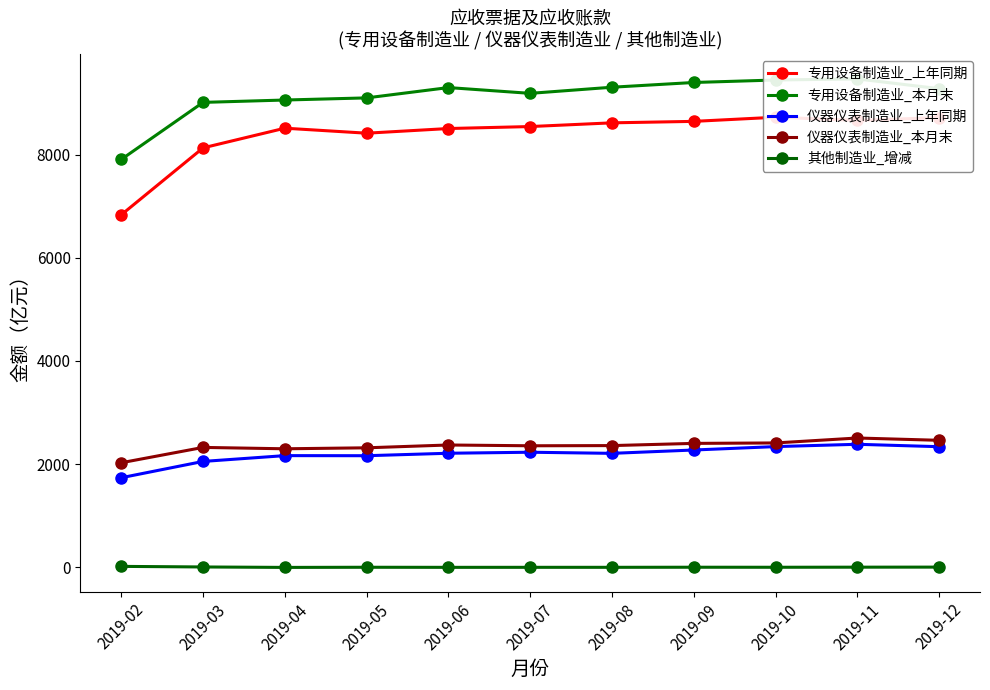

What is the value of the 其他制造业_增减 point at the 11th from the left?

3.8